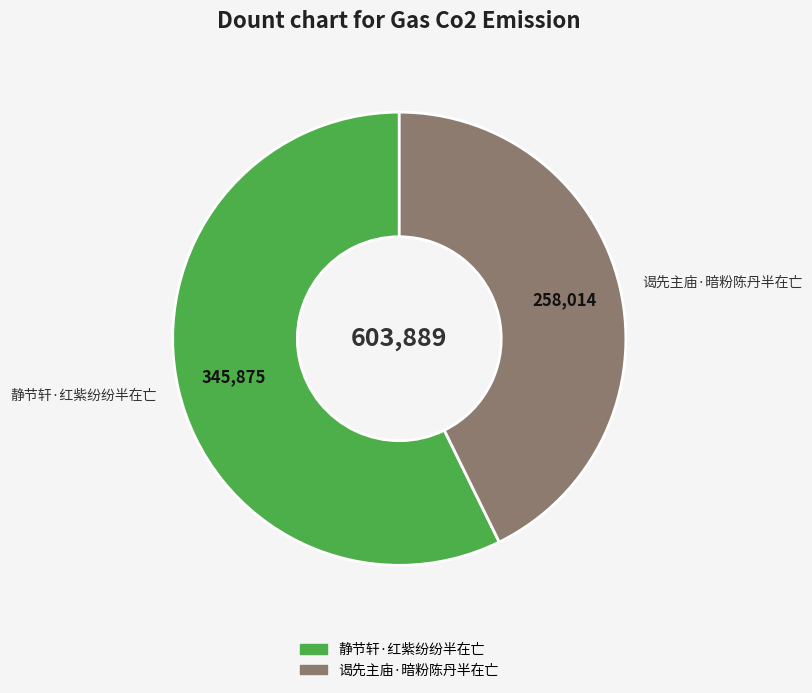

Which has a higher value, 谒先主庙·暗粉陈丹半在亡 or 静节轩·红紫纷纷半在亡?

静节轩·红紫纷纷半在亡